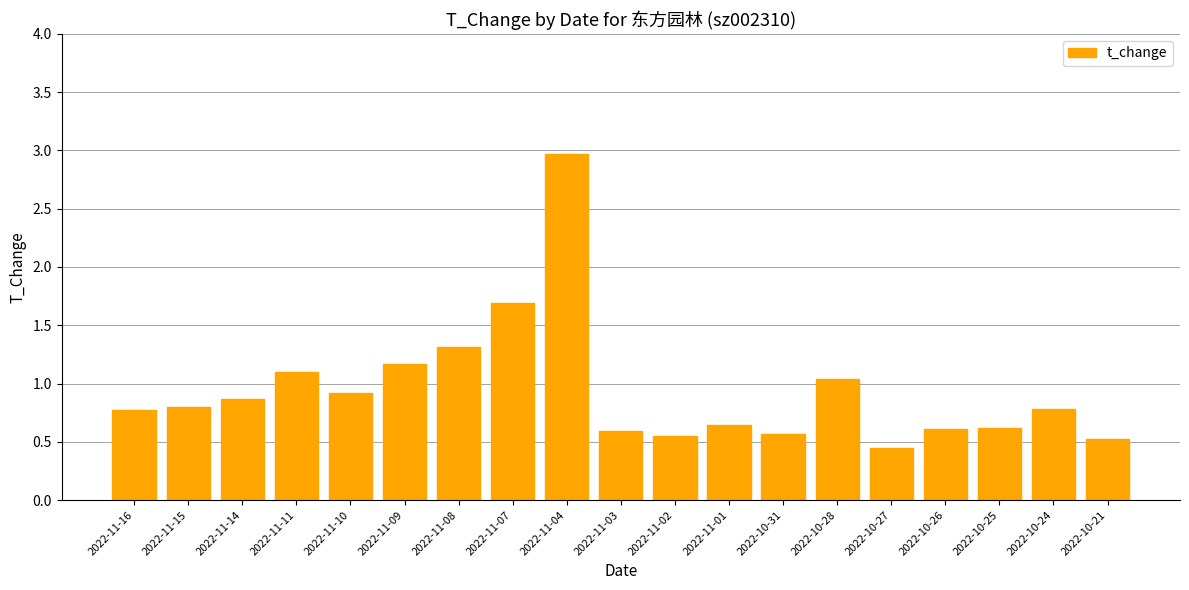

Between 2022-10-21 and 2022-10-25, which is larger?

2022-10-25